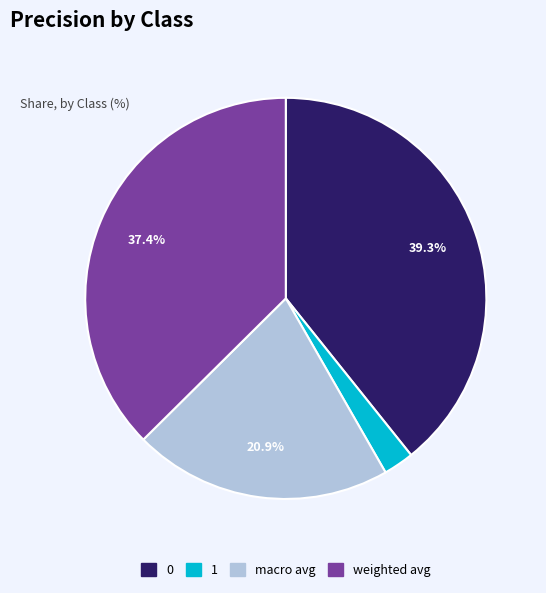

Is it true that macro avg is 21% of the pie?

True